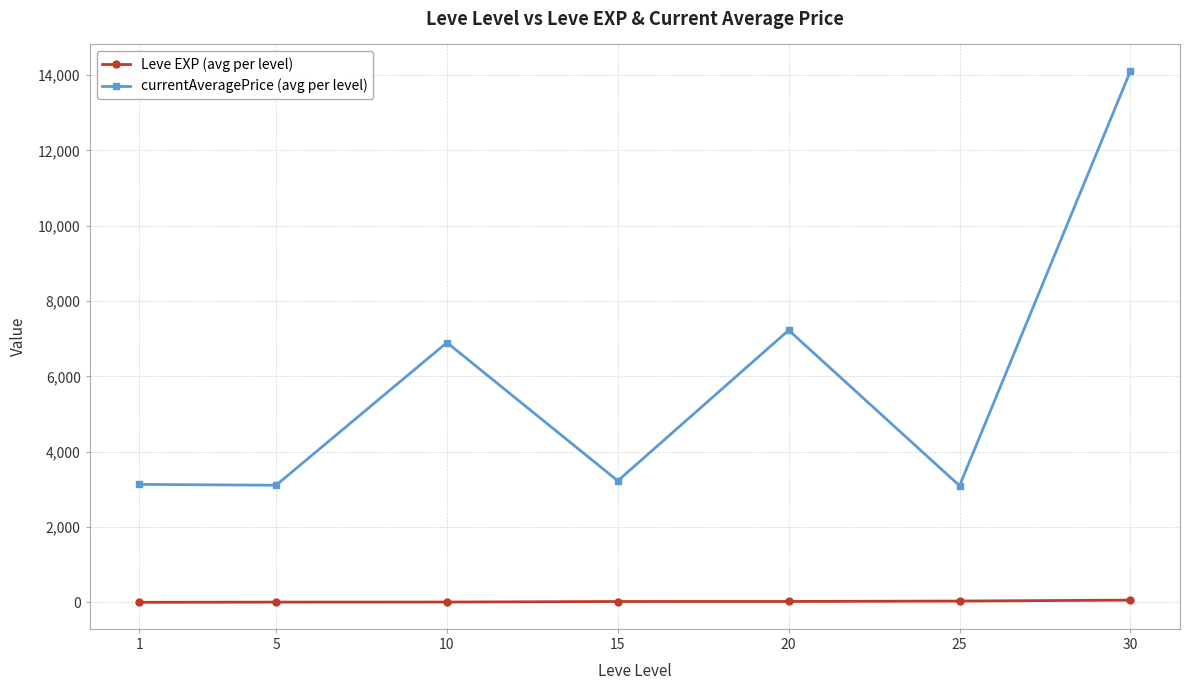

True or false: currentAveragePrice (avg per level) has more than 1 interior local peaks.

True